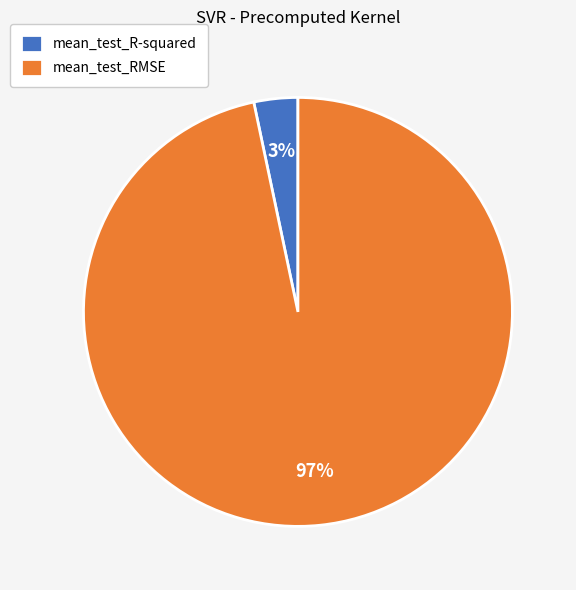

How many segments does this pie chart have?

2